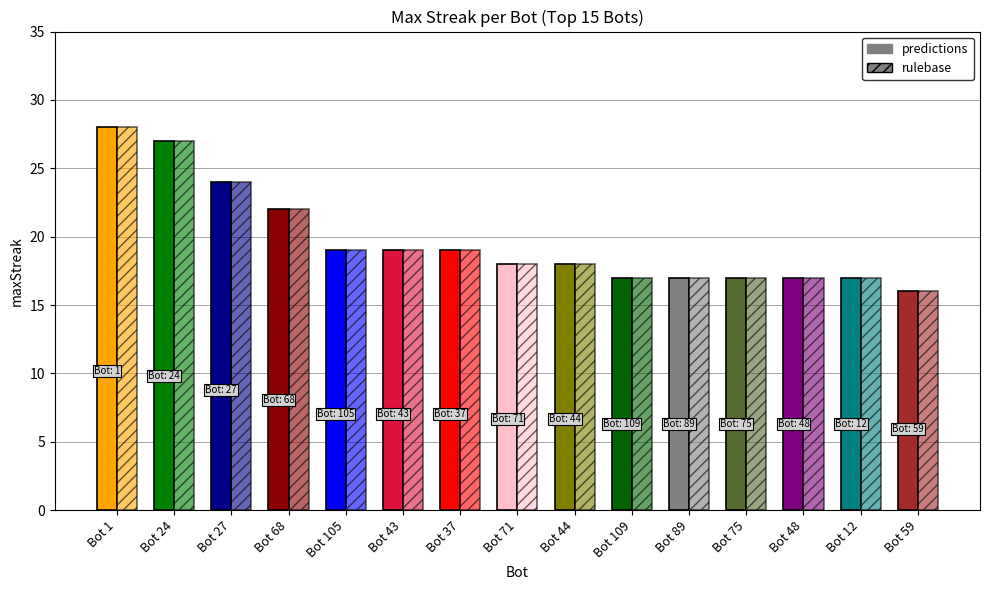

Reading left to right, transcribe all the data shown in this chart.

predictions: Bot 1=28	Bot 24=27	Bot 27=24	Bot 68=22	Bot 105=19	Bot 43=19	Bot 37=19	Bot 71=18	Bot 44=18	Bot 109=17	Bot 89=17	Bot 75=17	Bot 48=17	Bot 12=17	Bot 59=16
rulebase: Bot 1=28	Bot 24=27	Bot 27=24	Bot 68=22	Bot 105=19	Bot 43=19	Bot 37=19	Bot 71=18	Bot 44=18	Bot 109=17	Bot 89=17	Bot 75=17	Bot 48=17	Bot 12=17	Bot 59=16